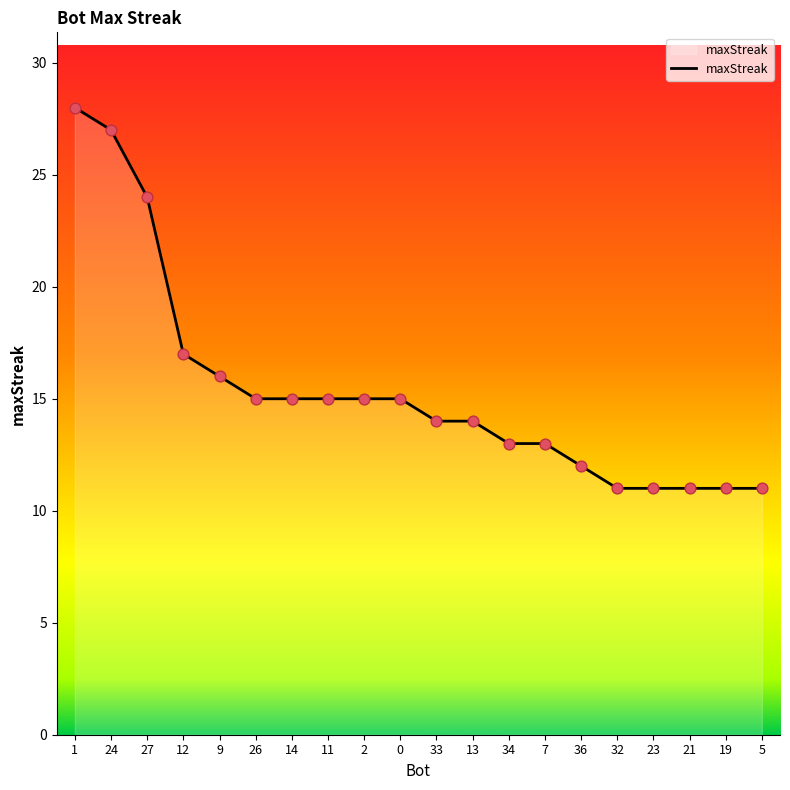

What is the change in value from 34 to 32?

-2